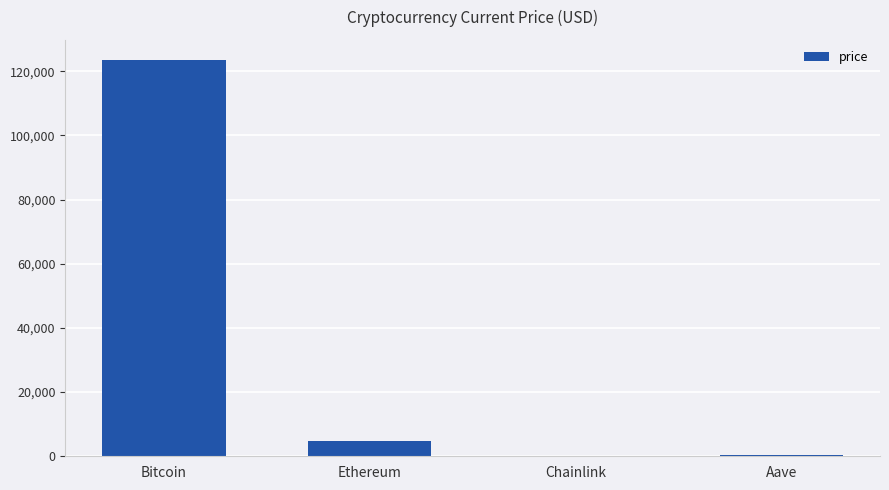

Which has a higher value, Aave or Ethereum?

Ethereum